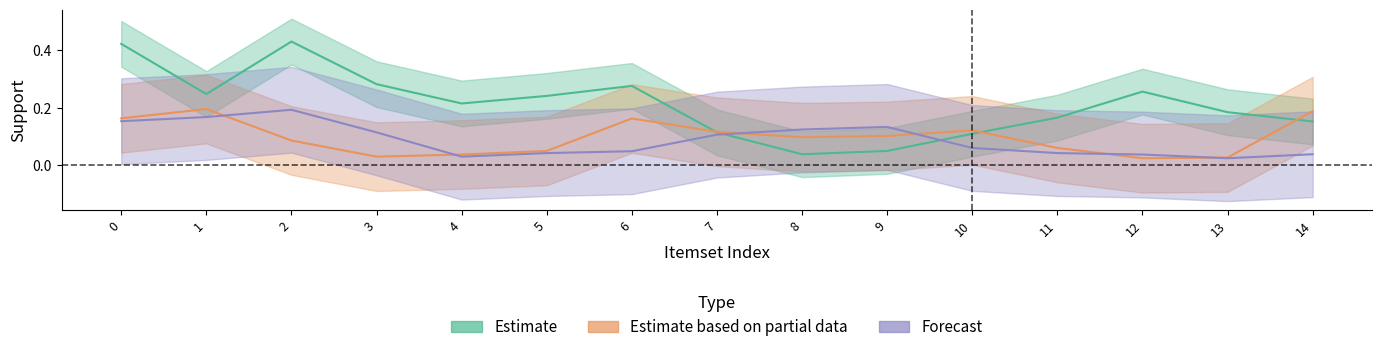

True or false: Estimate based on partial data has more than 2 points higher than both neighbors.

True